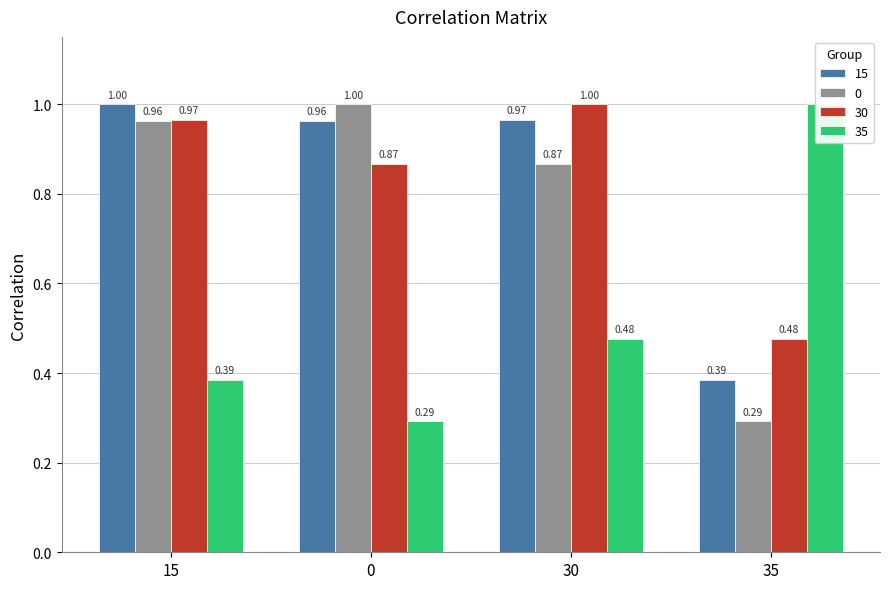

List the labels in order of 35 value, smallest first.

0, 15, 30, 35